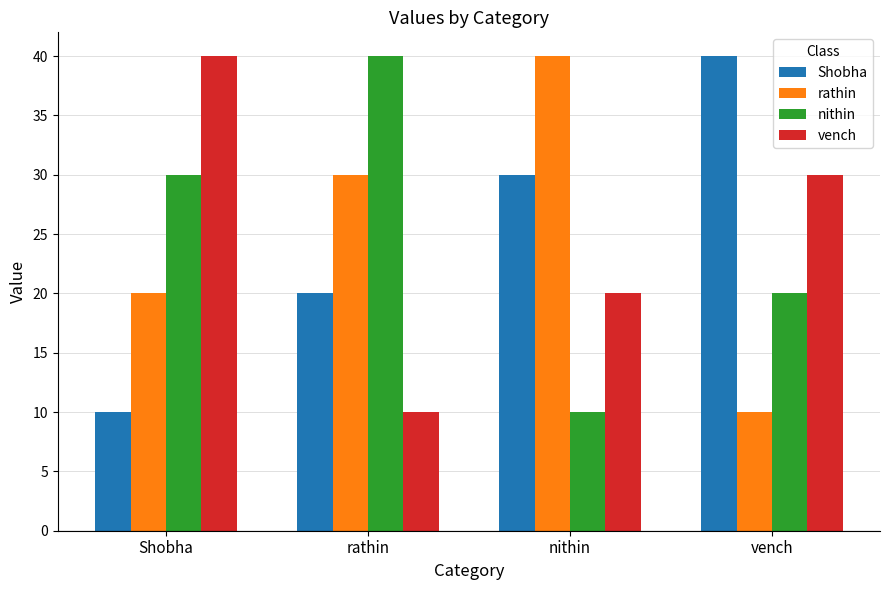

How many values in the Shobha series are below 30?

2